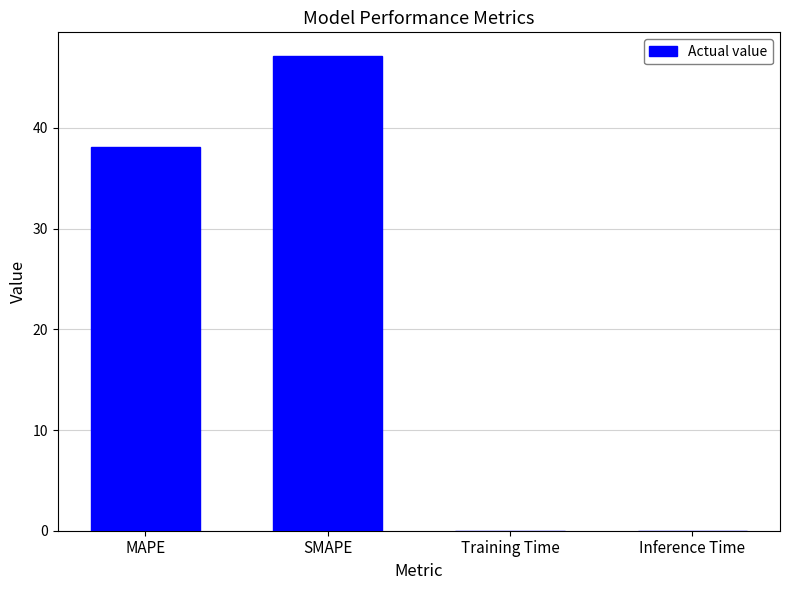

What is the sum of all values?

85.3